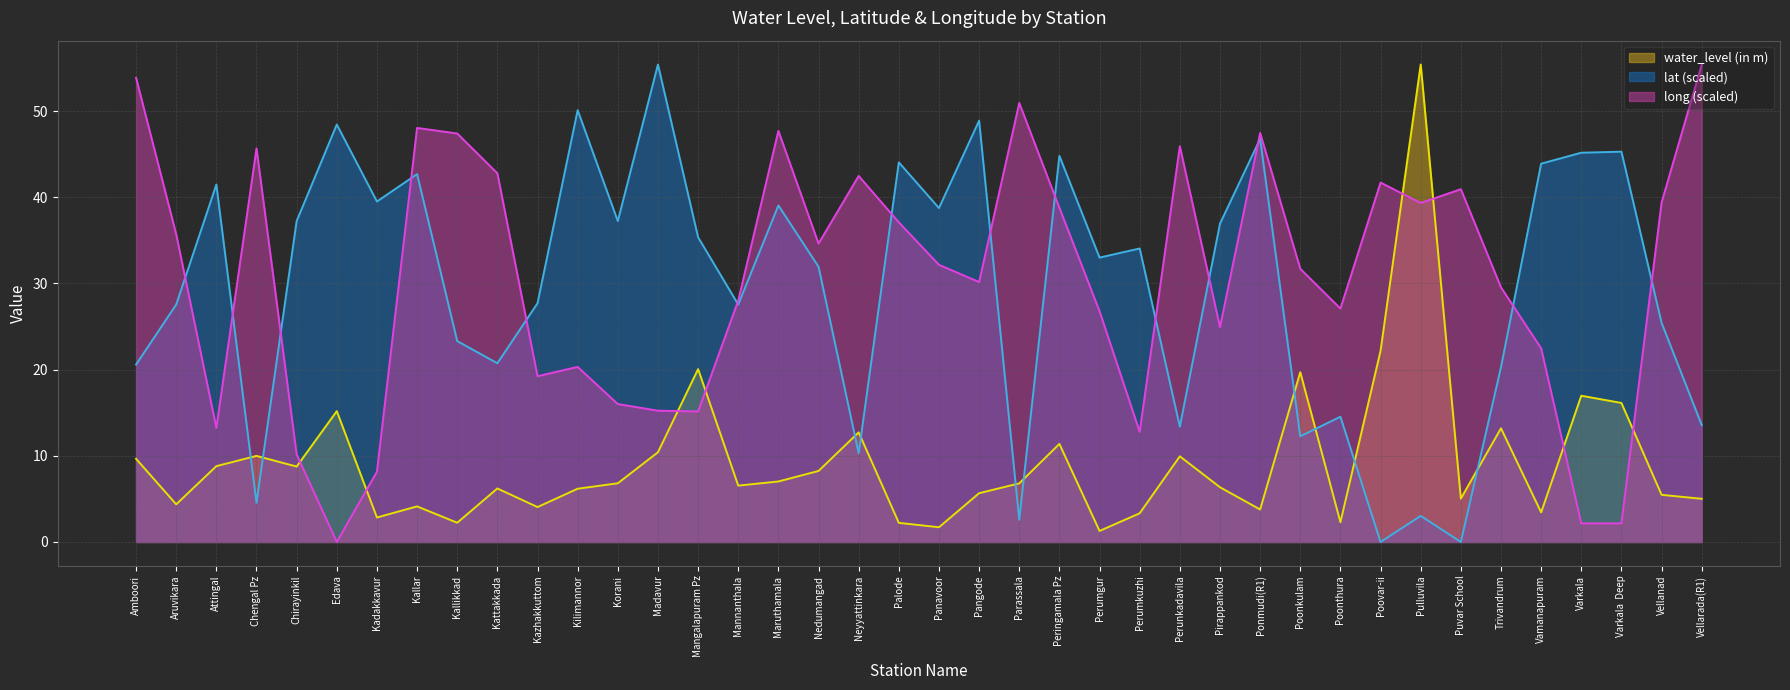

What is the difference between the maximum and second lowest values in the long series?

53.2